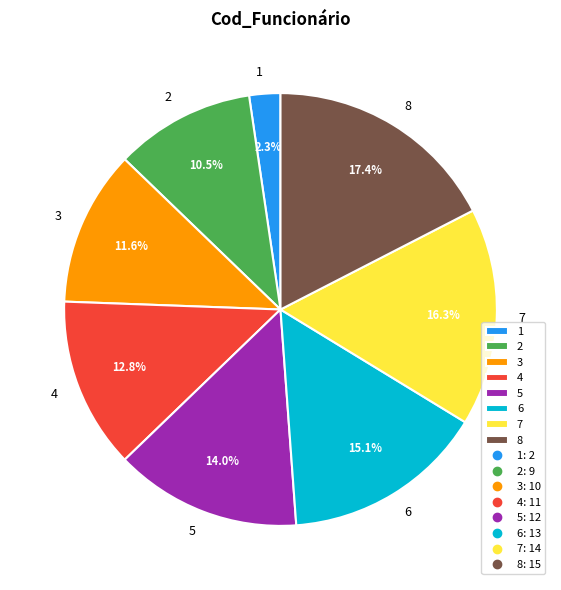

How many segments does this pie chart have?

8